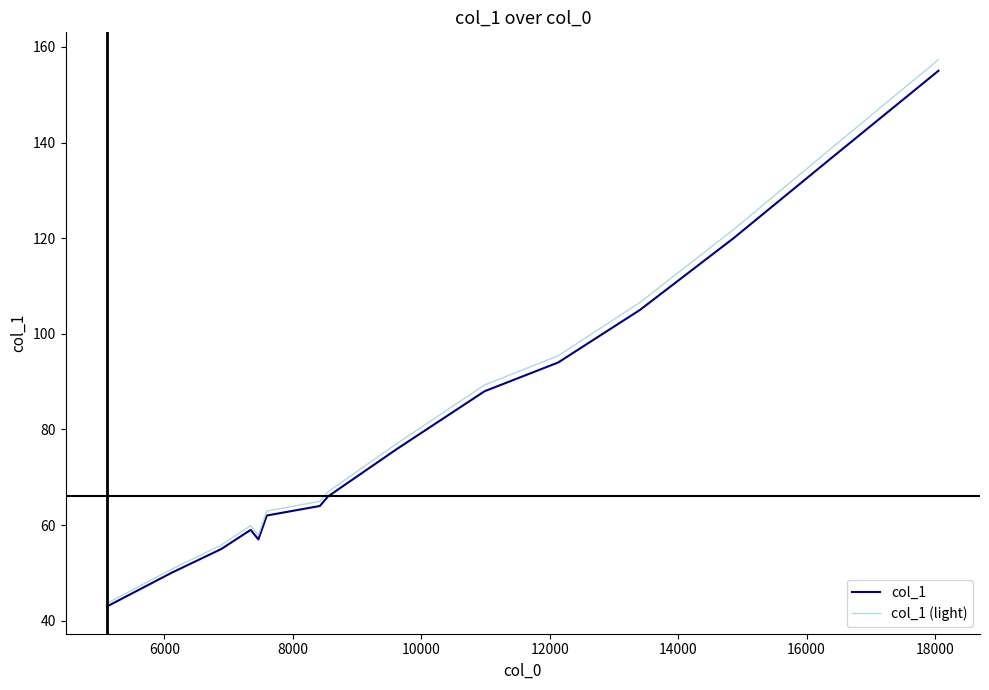

Which series has the largest range (max minus min)?

col_1 (light)